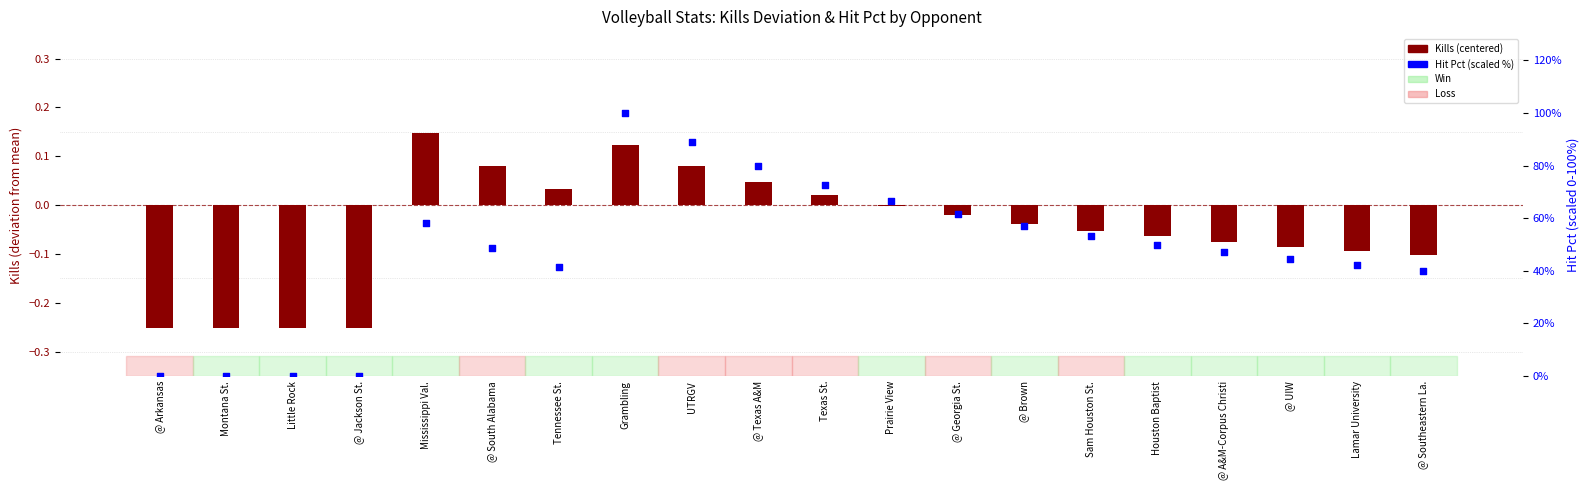

Which series has the largest total across all categories?

Hit Pct (scaled %)